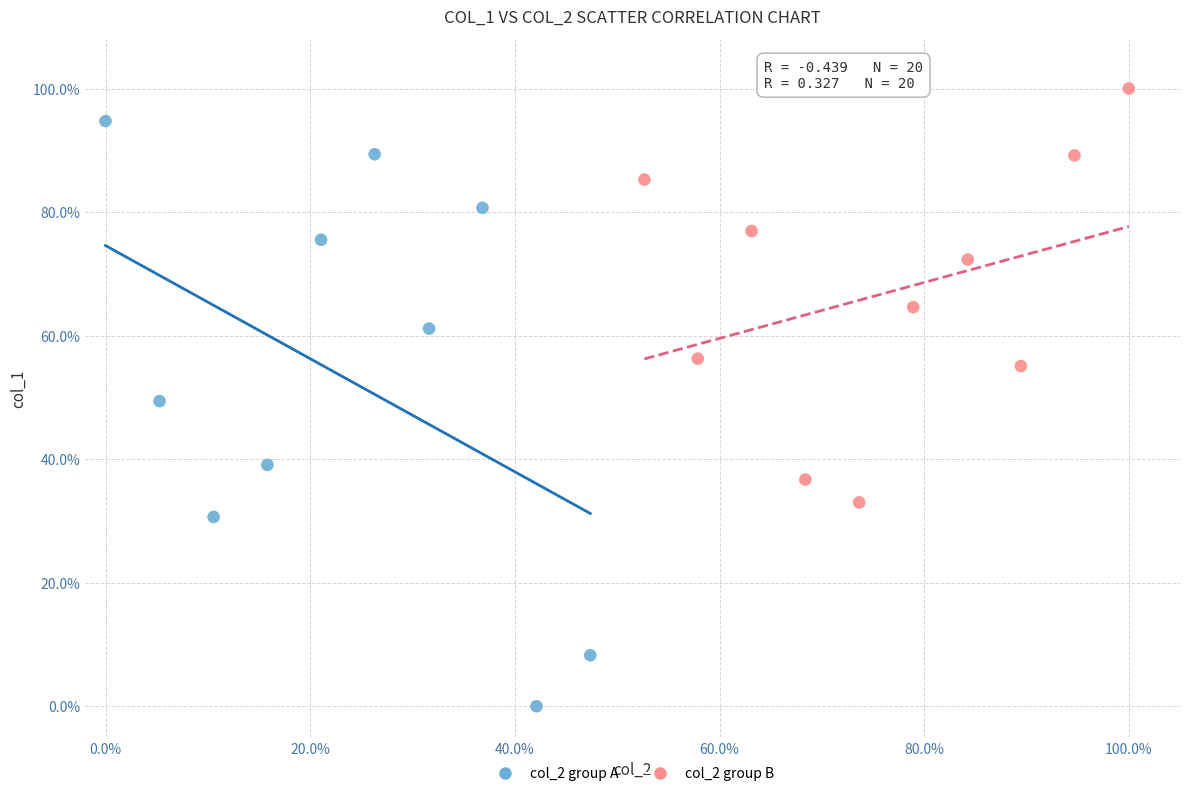

Which series reaches the minimum Y coordinate?

col_2 group A